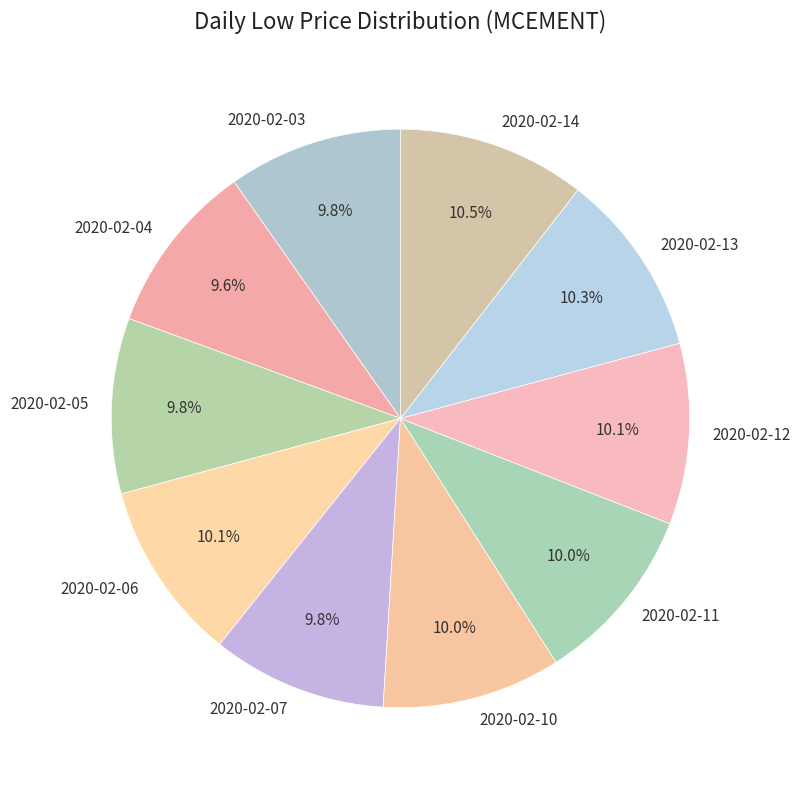

How much of the chart is everything except 2020-02-12?

89.9%